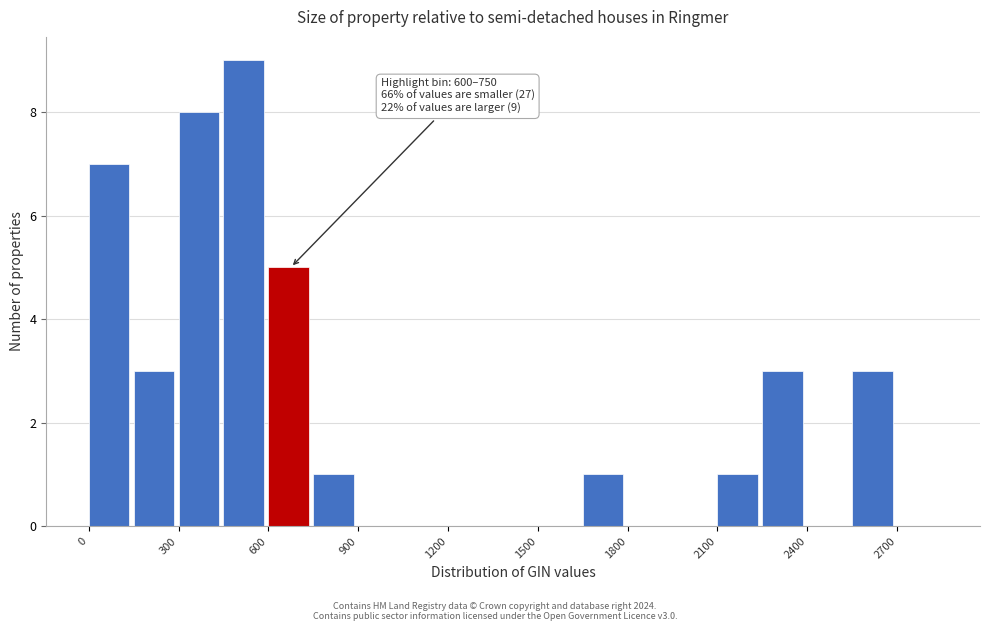

Read against the x-axis, roughly where is the centre of the tallest bar?

500